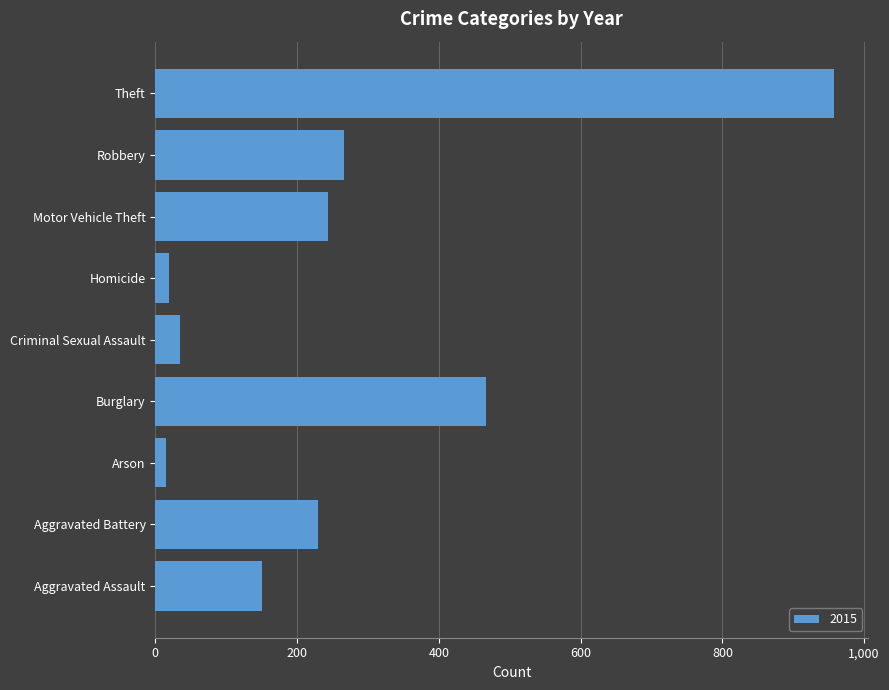

Is it true that the value at Aggravated Battery is 317?

False